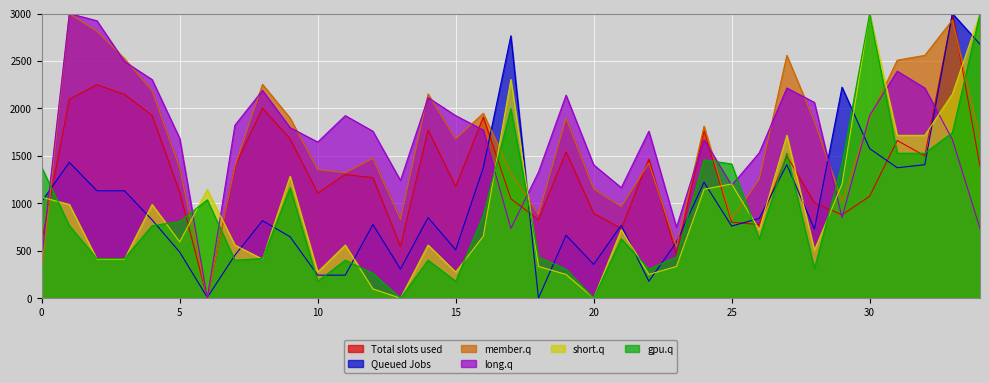

At which category does B08 reach its first local peak?

1